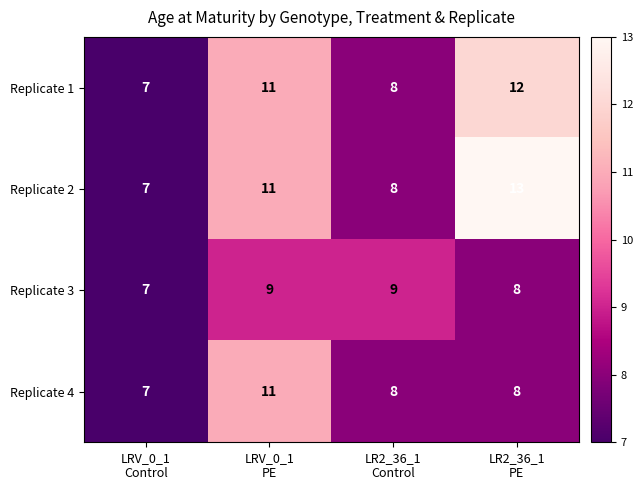

Which series has the largest range (max minus min)?

Replicate 2